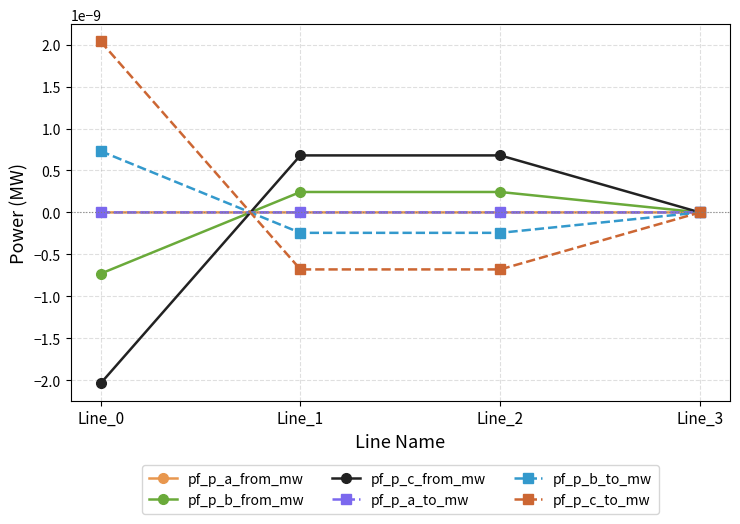

Between Line_0 and Line_3, which is larger?

Line_0